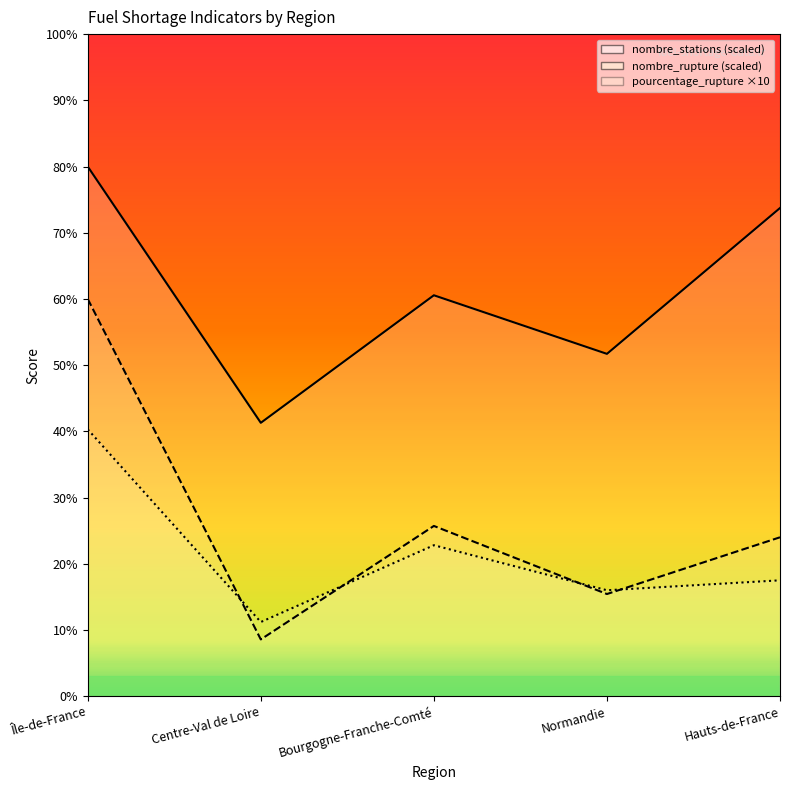

What is the total value across all series at Centre-Val de Loire?

61.1